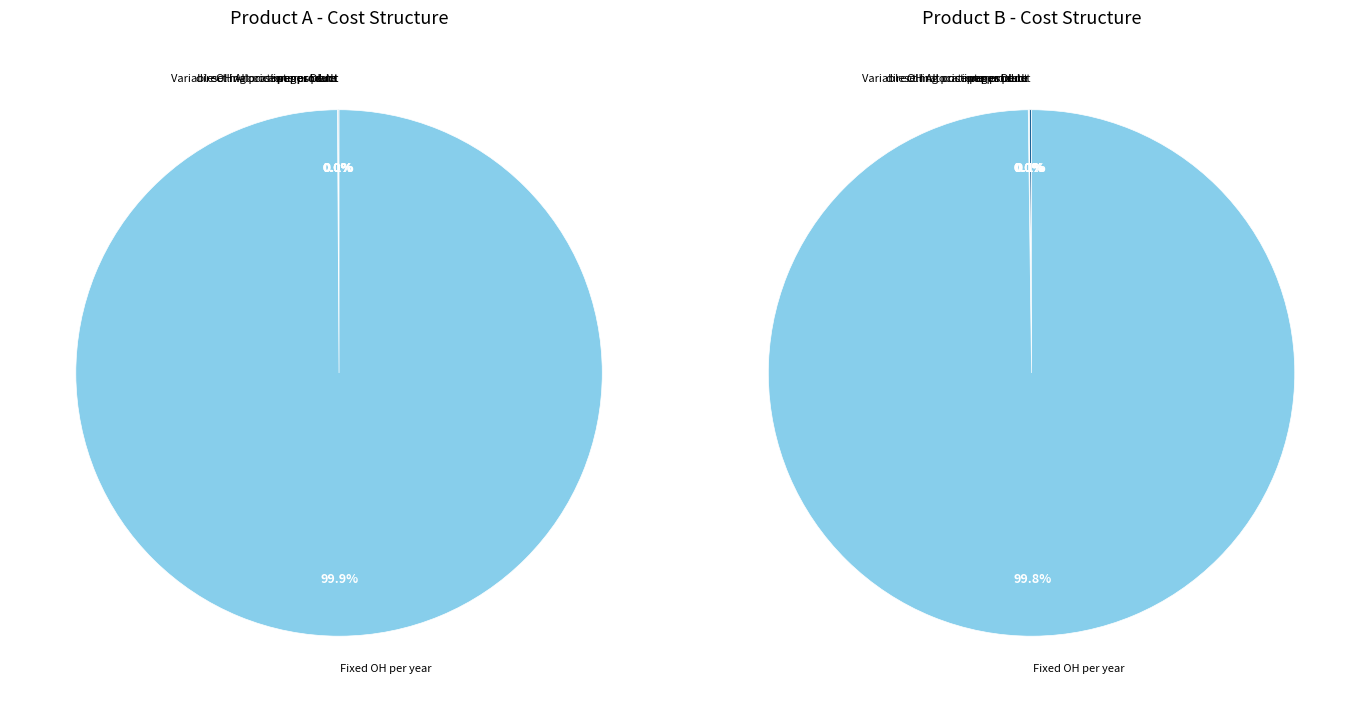

True or false: Variable OH Allocation per DL hr accounts for 11% of the total.

False